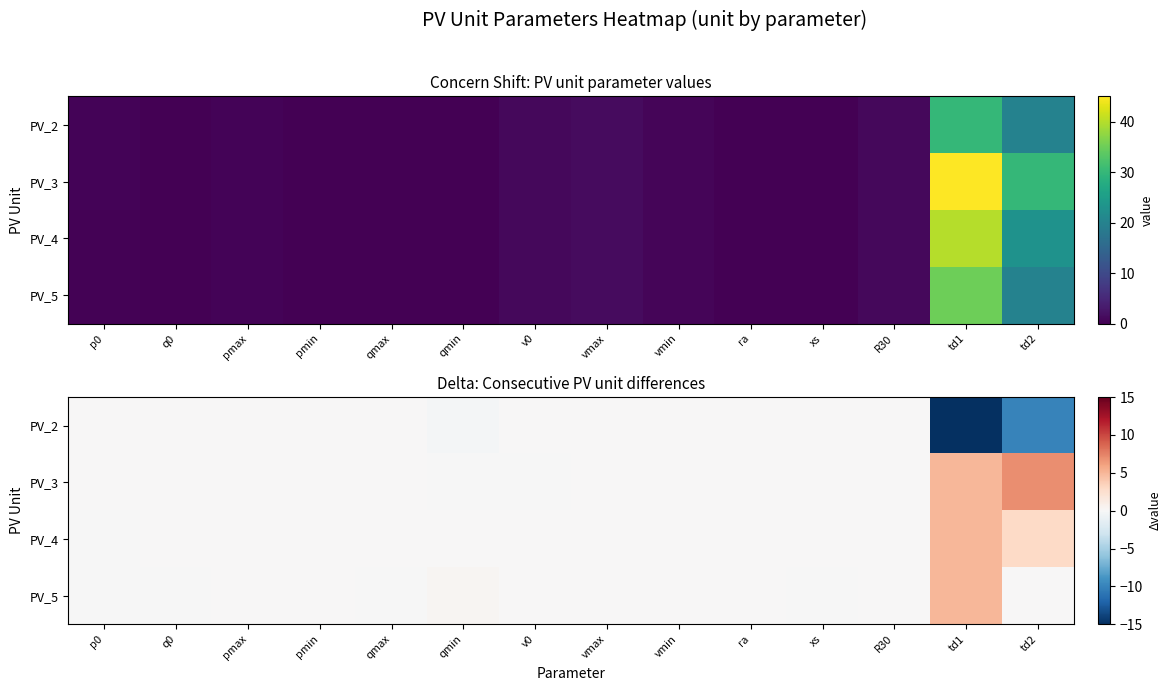

Which series has the largest total across all categories?

PV_3